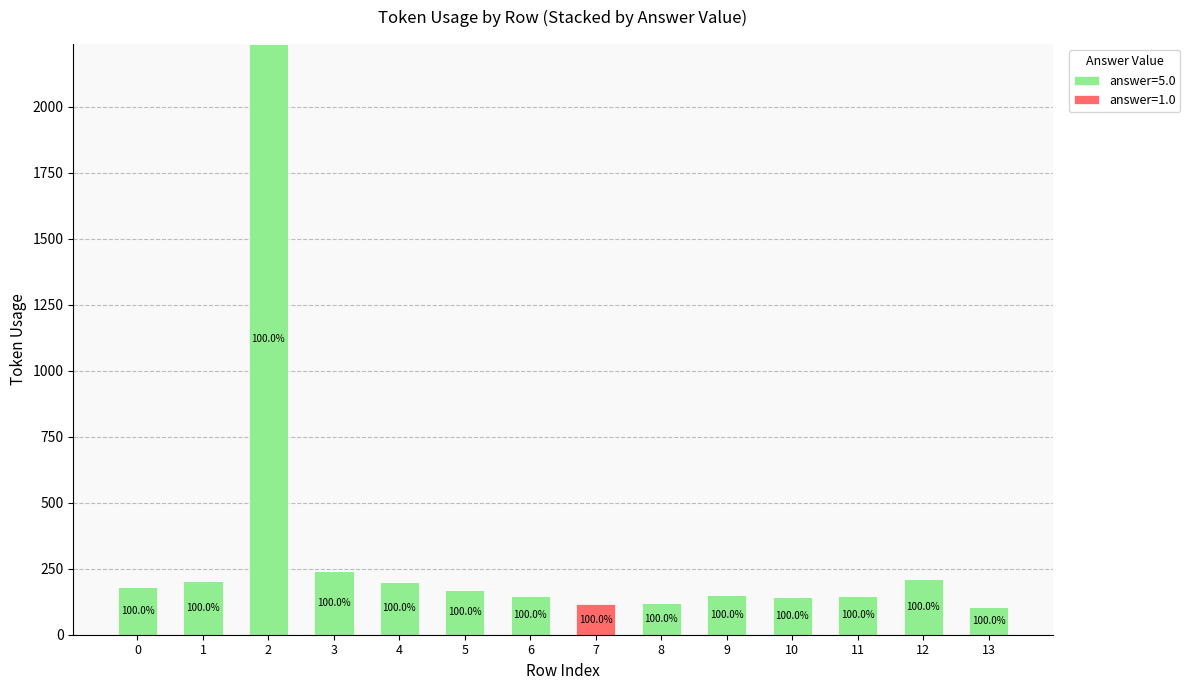

What are all the series names shown in the legend?

answer=5.0, answer=1.0